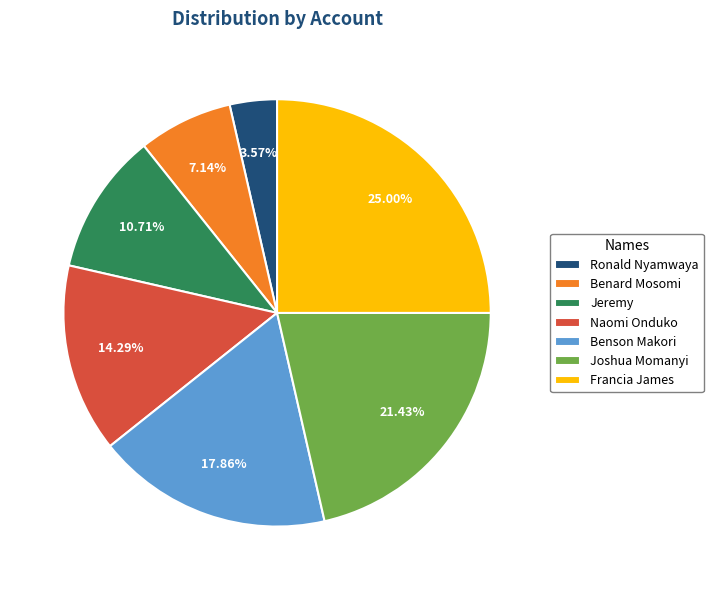

Rank the categories by value from lowest to highest.

Ronald Nyamwaya, Benard Mosomi, Jeremy, Naomi Onduko, Benson Makori, Joshua Momanyi, Francia James